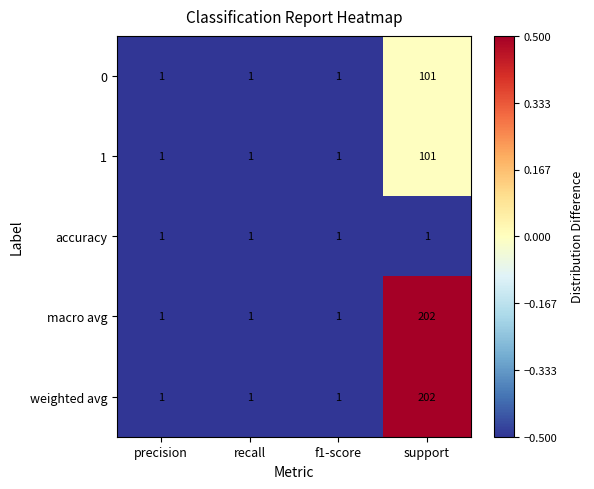

How many data points does each series have?

4